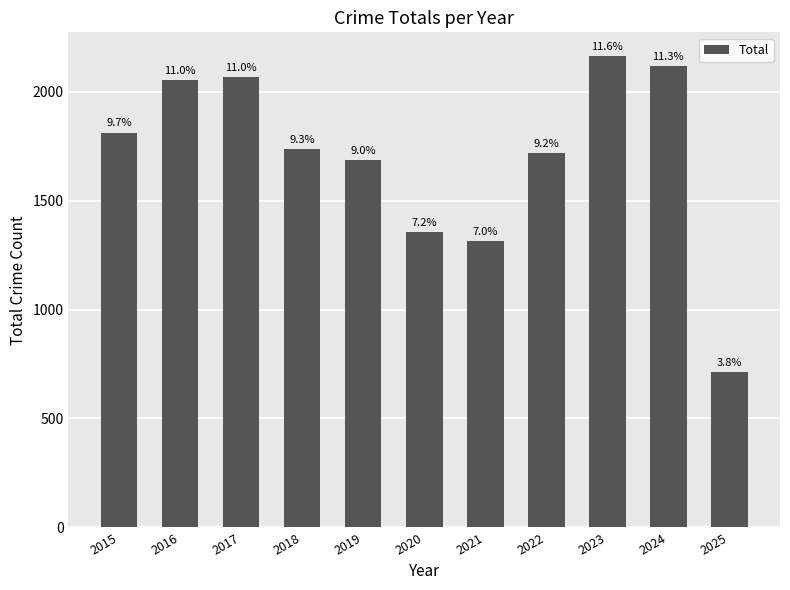

List the labels in order of value, largest first.

2023, 2024, 2017, 2016, 2015, 2018, 2022, 2019, 2020, 2021, 2025